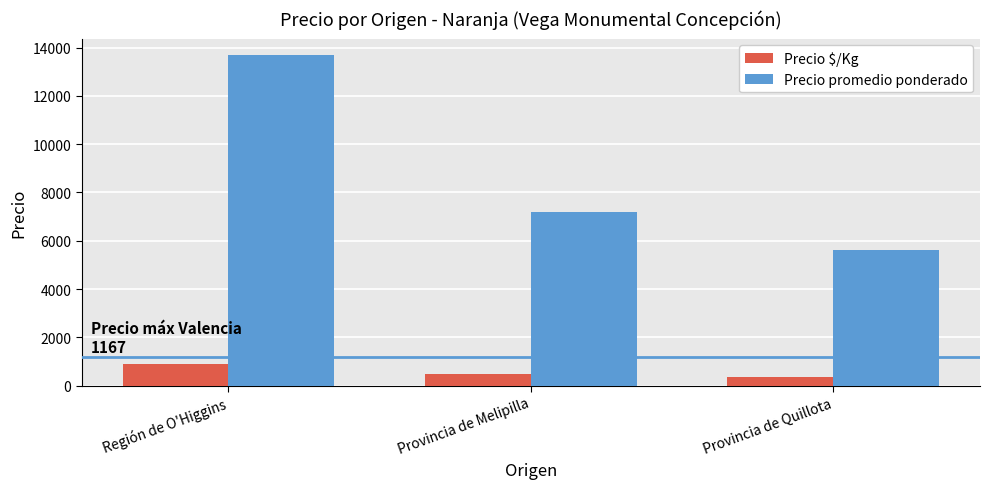

What is the label of the 1st bar from the left?

Región de O'Higgins